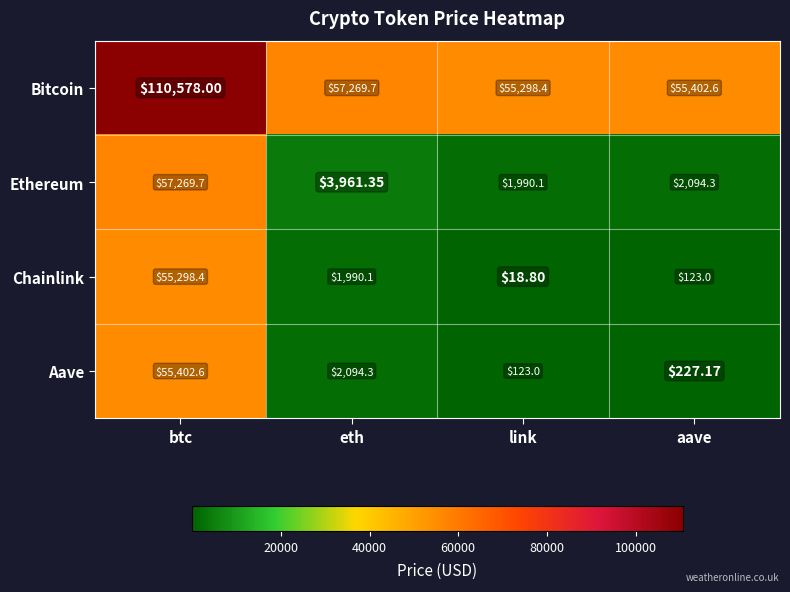

What is the total value across all series at btc?

278548.7